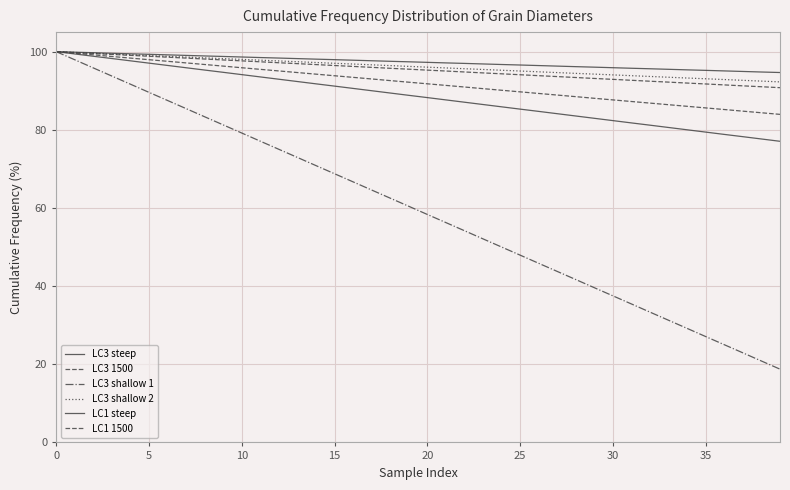

How many lines are shown in the chart?

6